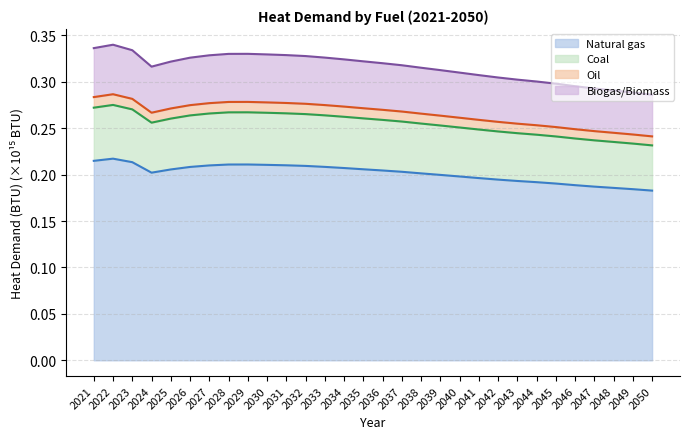

Is it true that Biogas/Biomass equals 0.1 at 2029?

False